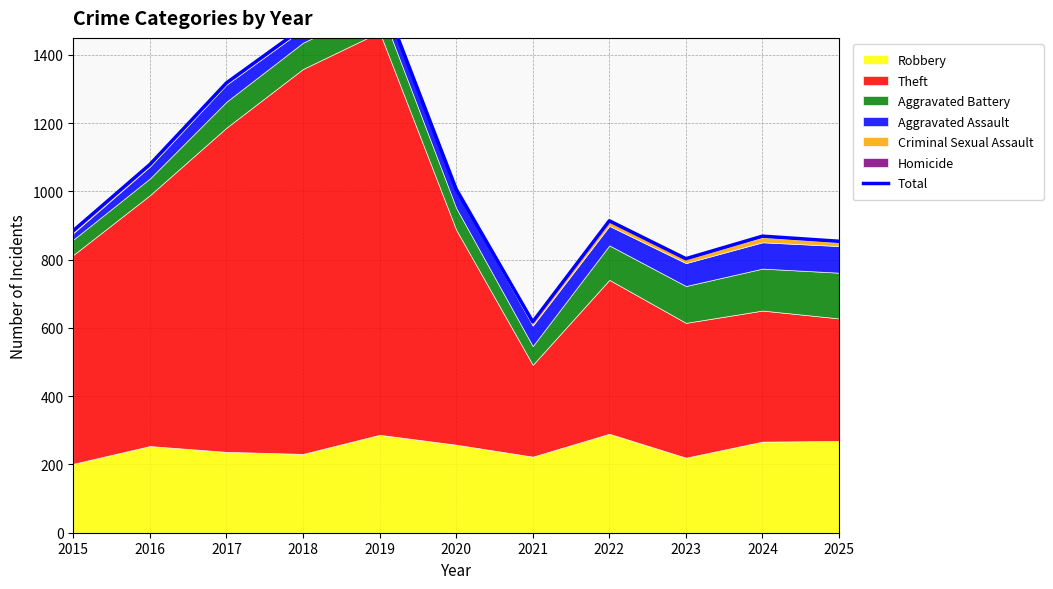

The chart shows a value of 1000 at 2021. True or false?

False